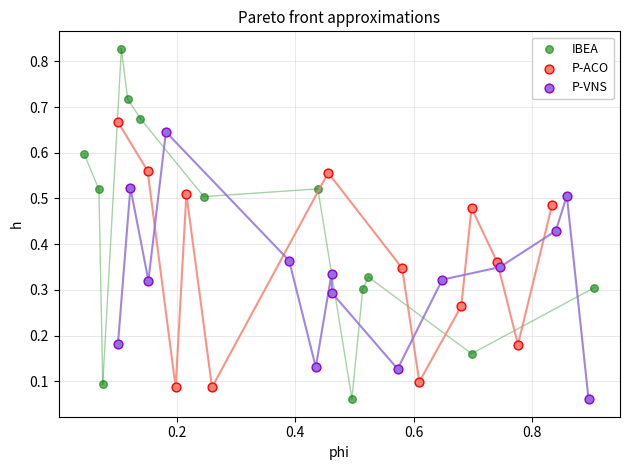

What are all the series names shown in the legend?

IBEA, P-ACO, P-VNS